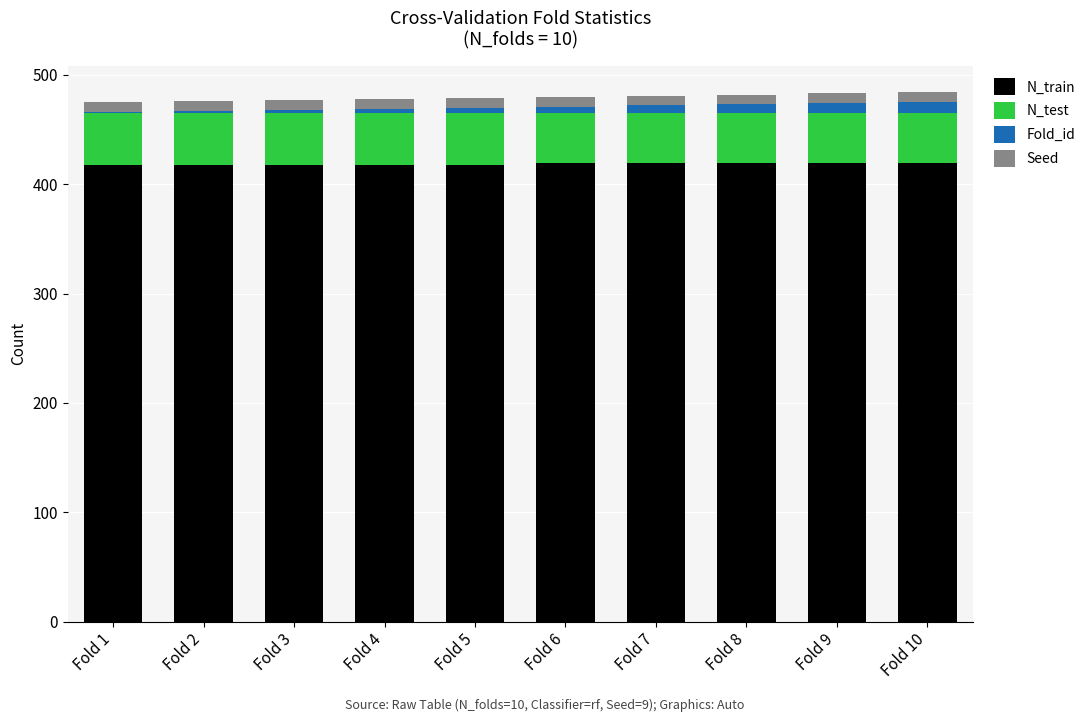

What is the maximum value for N_train?

419